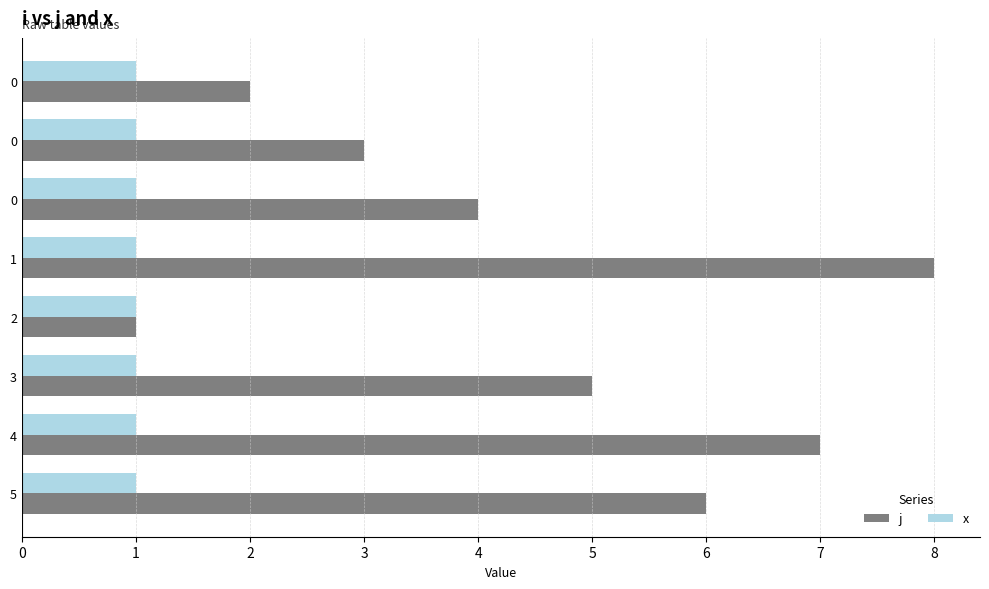

What are all the series names shown in the legend?

j, x